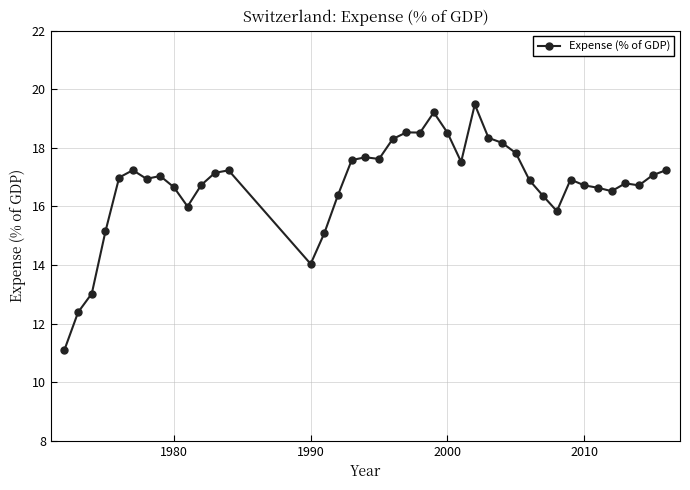

What is the minimum value shown in the chart?

11.1